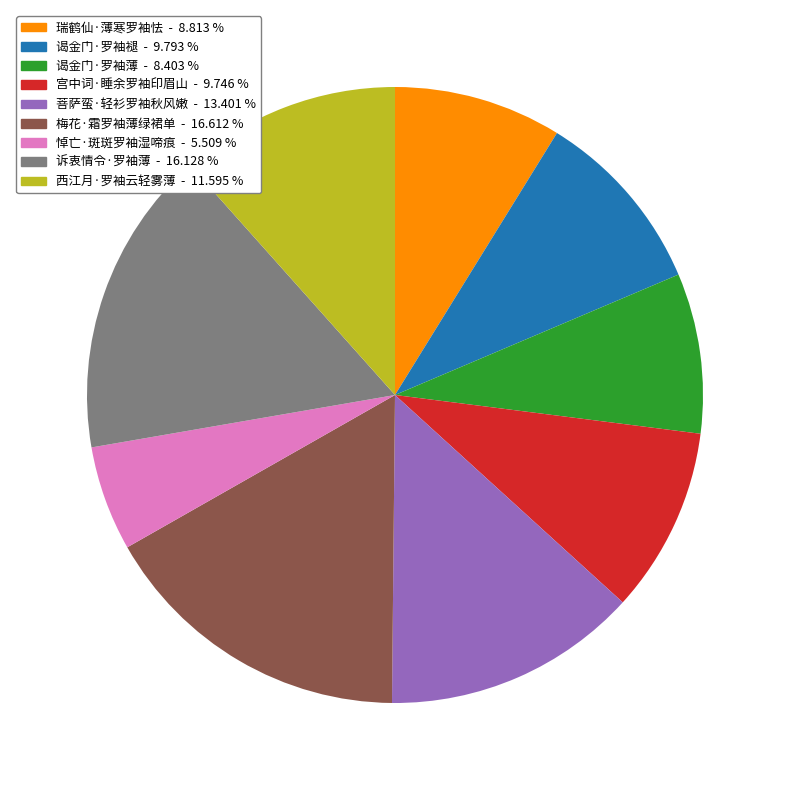

Which category has the smallest portion of the pie?

悼亡·斑斑罗袖湿啼痕